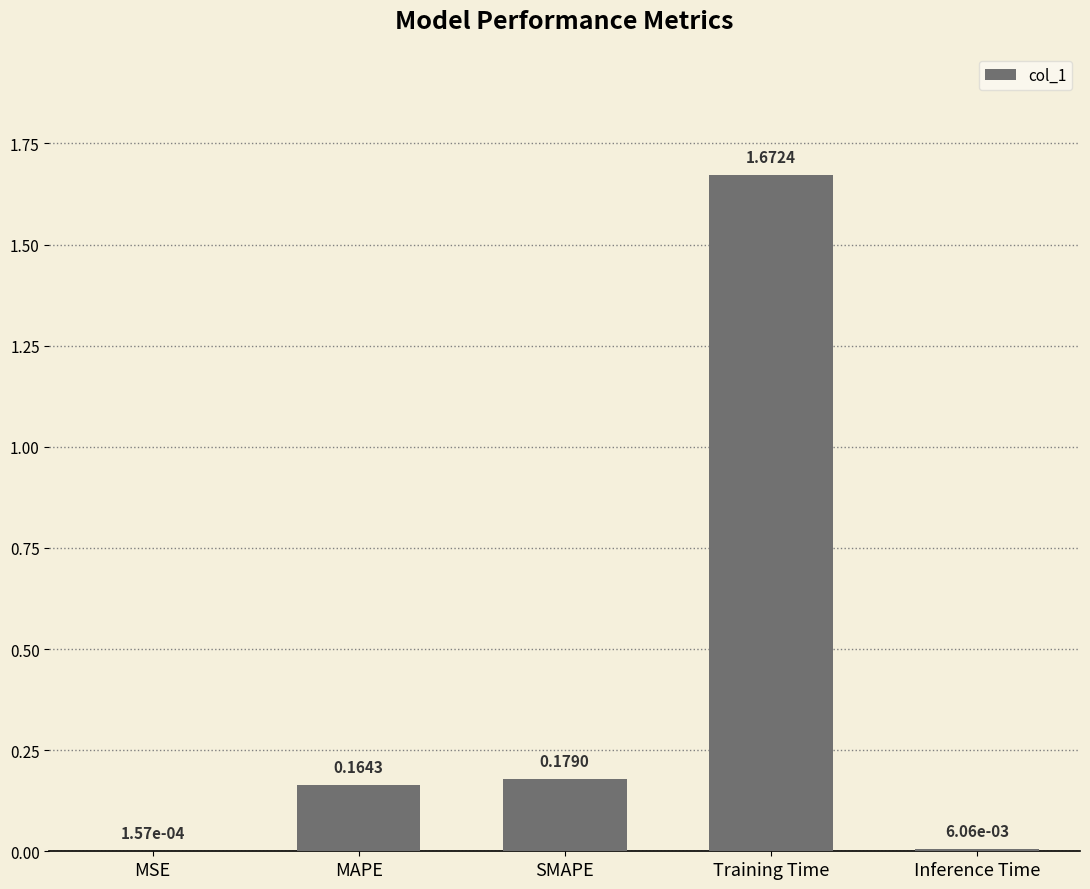

What is the change in value from MSE to MAPE?

+0.2